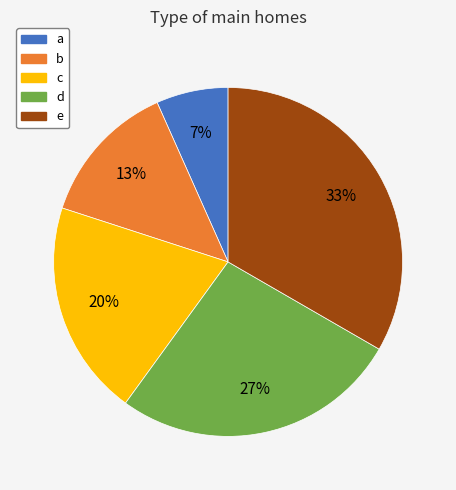

Is d the majority of the pie?

No